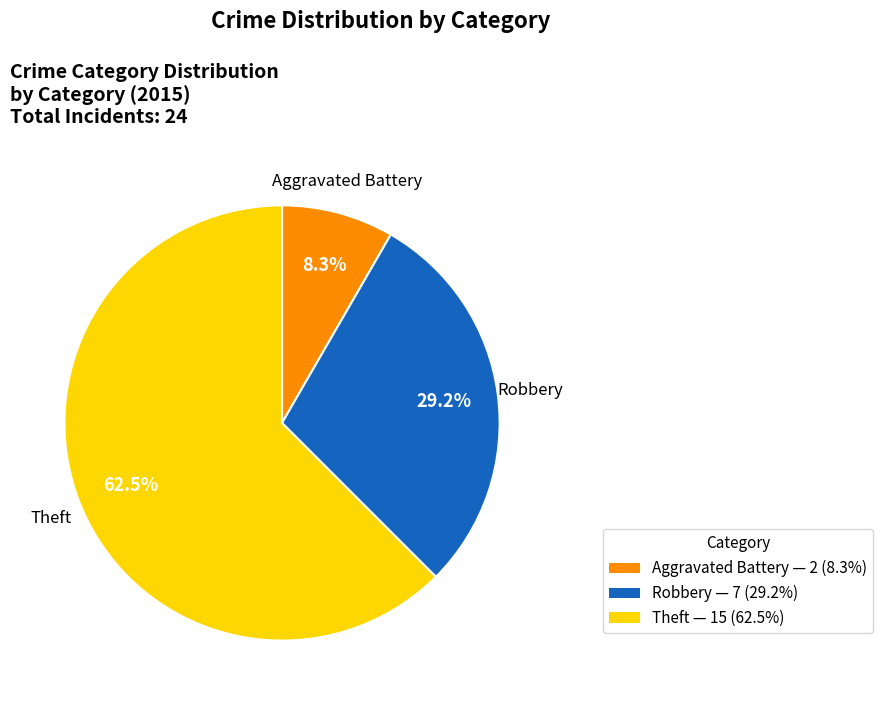

Does any single category account for the majority?

Yes